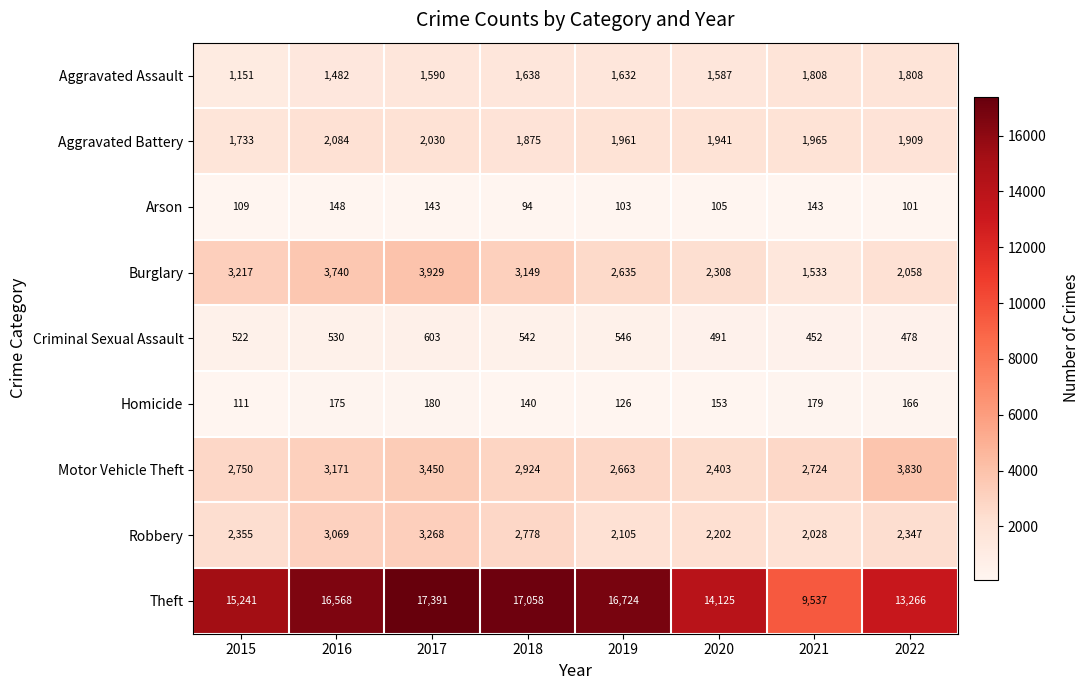

What is the smallest value displayed?

94